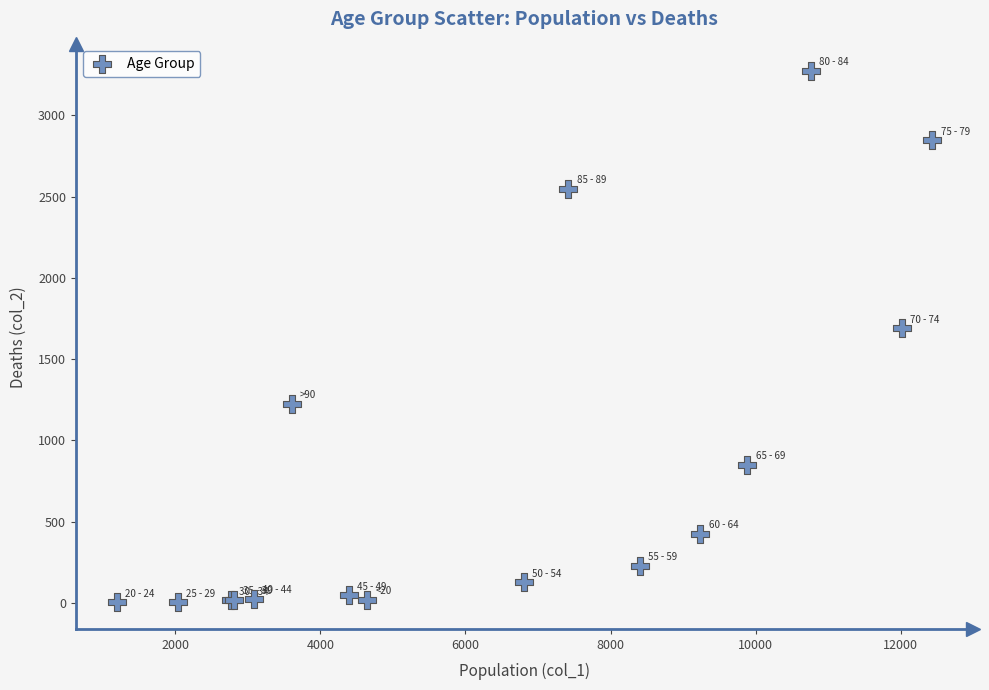

What Y value in the scatter plot is closest to 1638?

1690